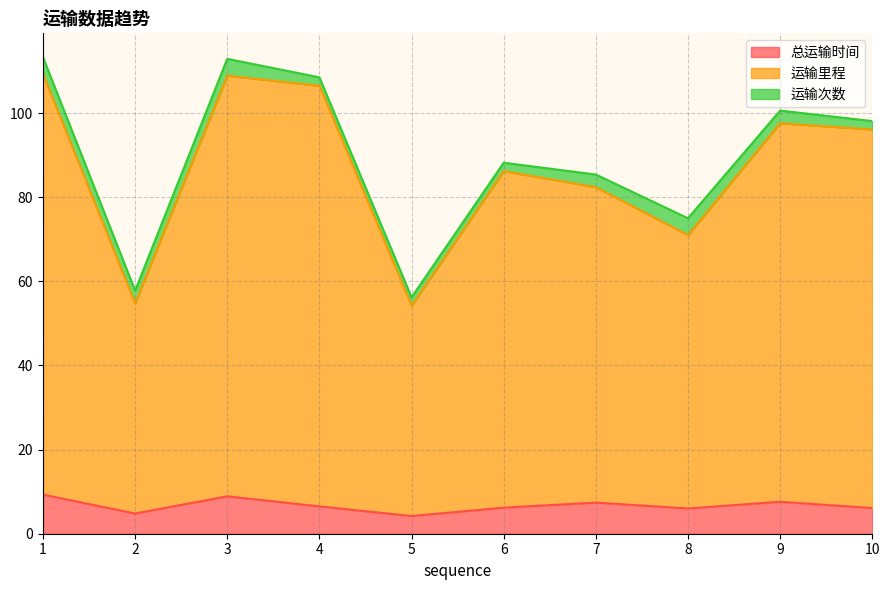

What is the minimum value shown in the chart?

4.2